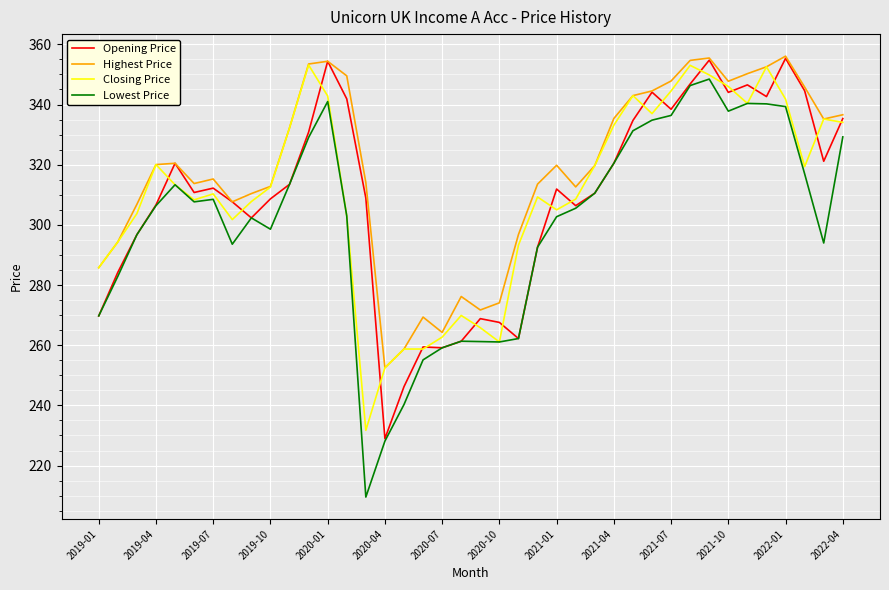

Is this an area chart (filled region under the line)?

No